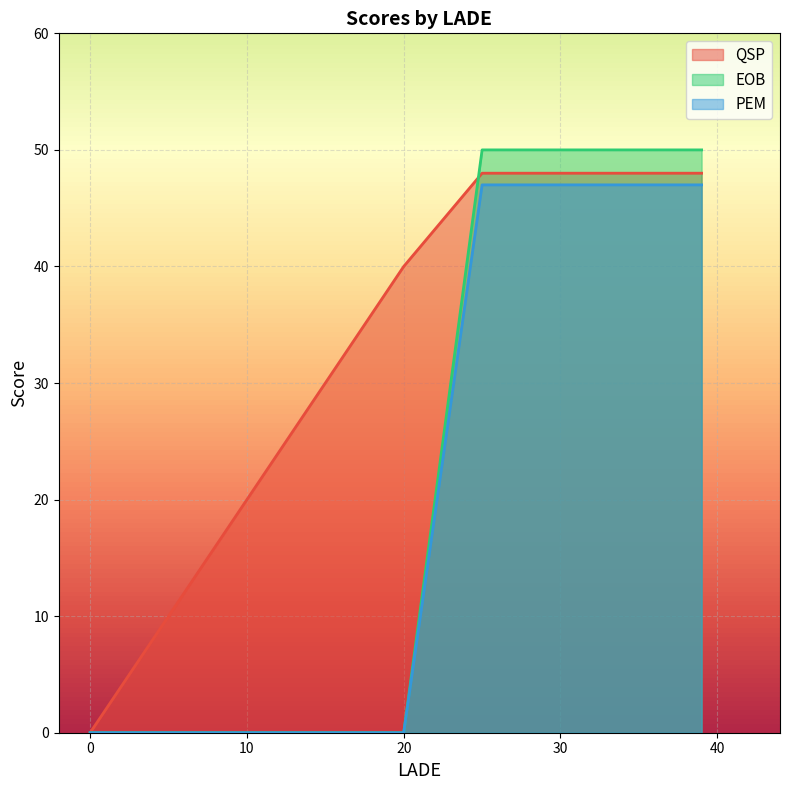

What is the sum of all EOB values?

250